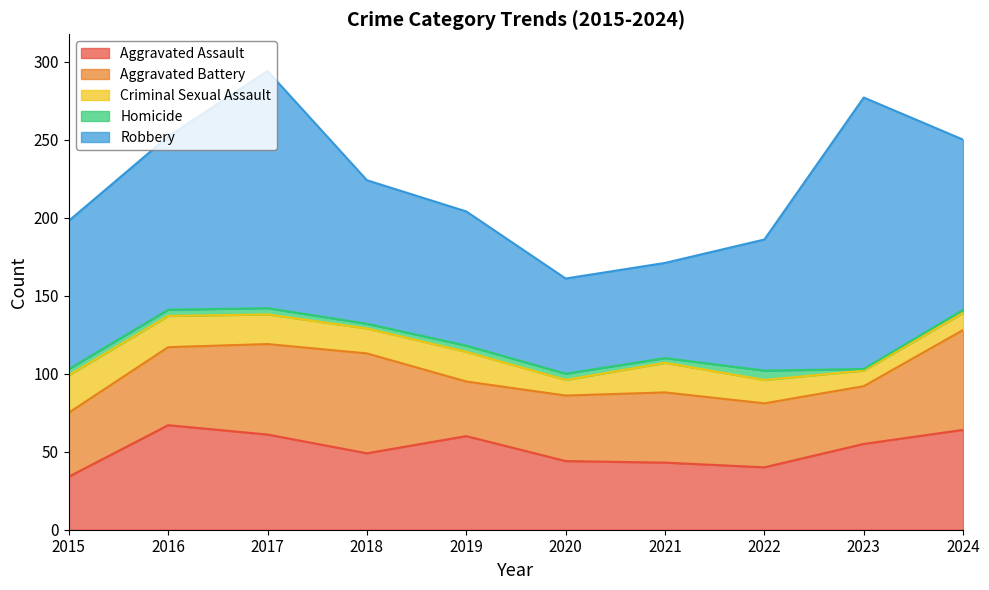

Which series has the largest total across all categories?

Robbery